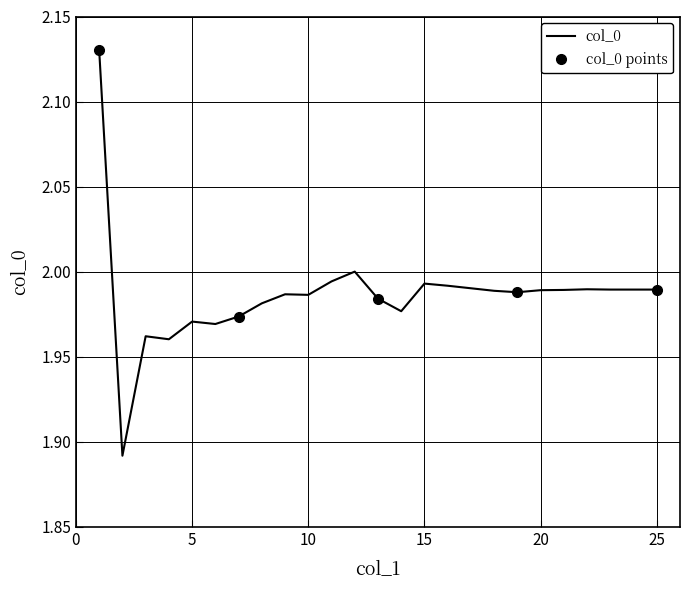

The value of col_0 at 25 is 3.0. True or false?

False